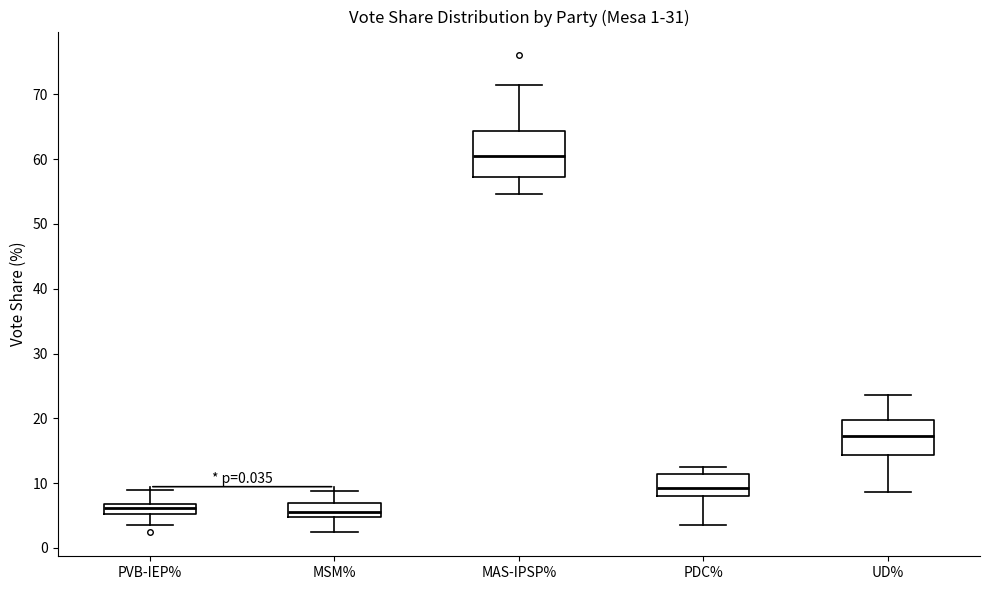

Which box is the tallest, from its lower edge to its upper edge?

MAS-IPSP%